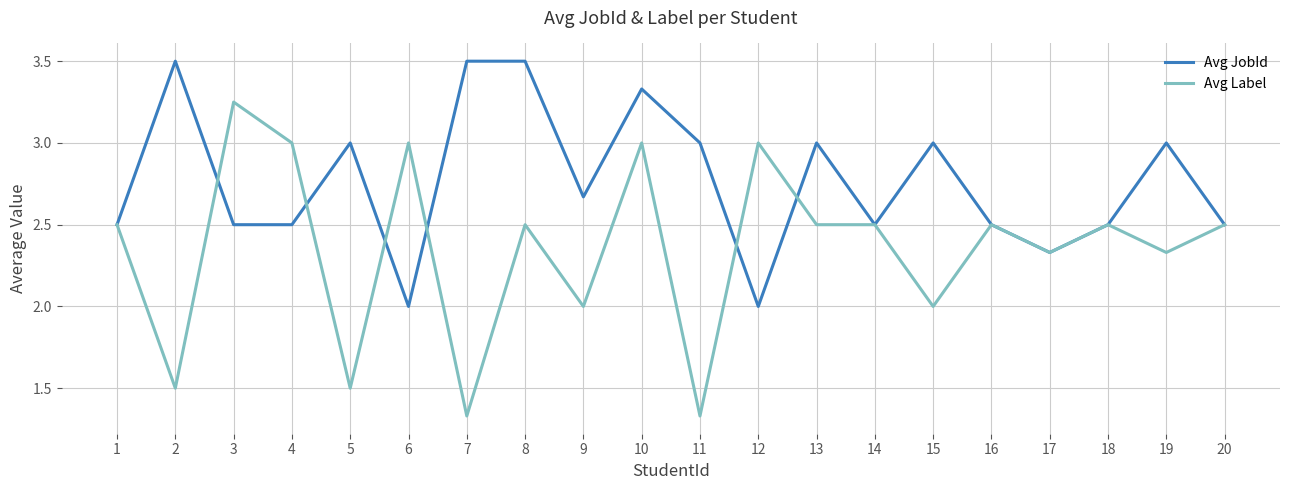

What is the difference between the highest and lowest values at 11?

1.7